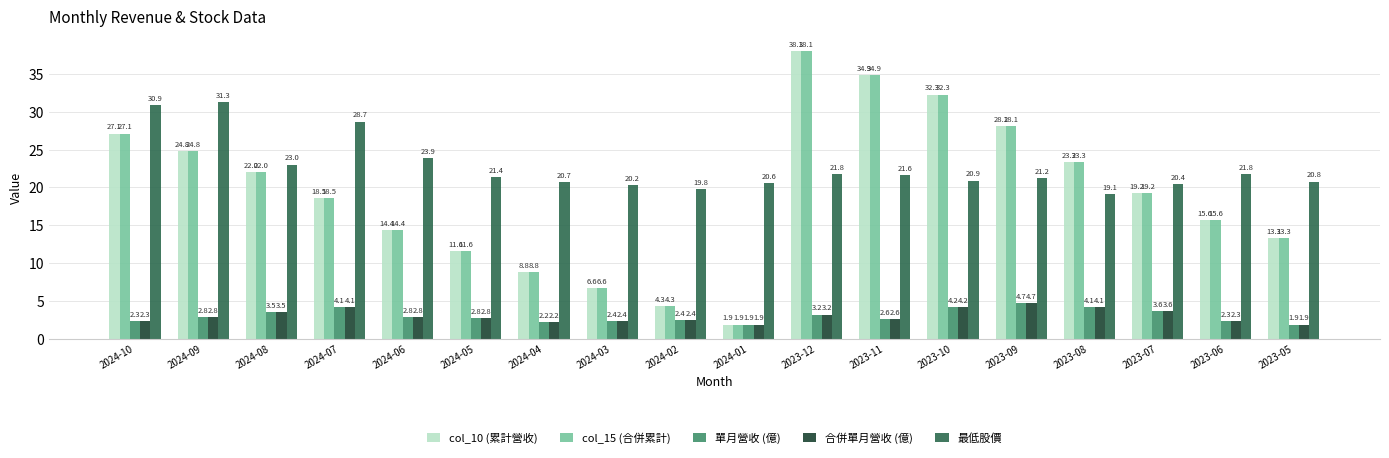

How many groups of bars are there?

18